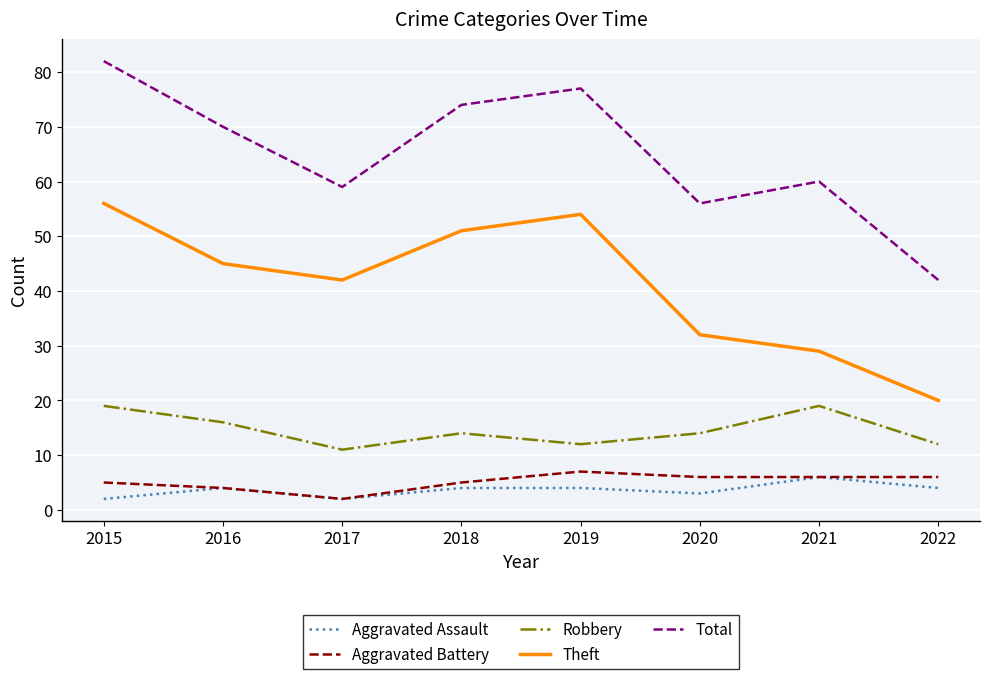

True or false: Theft and Robbery cross at least once.

False